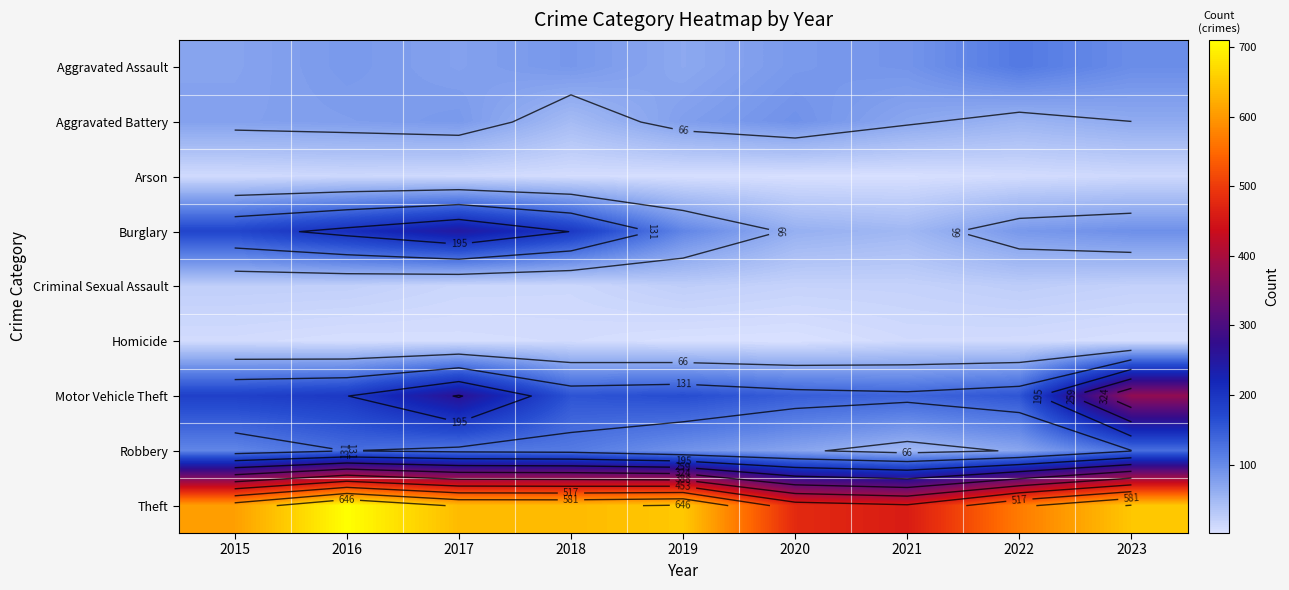

What is the maximum value for Aggravated Battery?

92